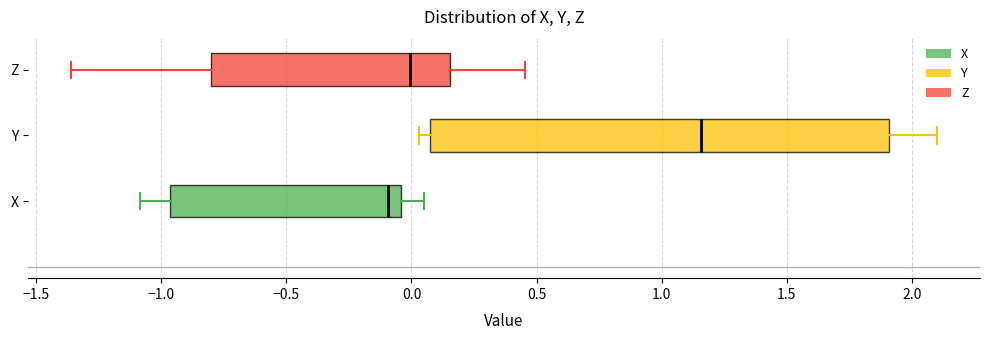

Reading bottom to top, read every box against the x-axis: the position of its median line, the range the box covers, and the ends of its whiskers. The values are not printed on the chart, so give them approximately, as read against the axis.

X: median -0.10, box -0.95 to -0.05, whiskers -1.10 to 0.05
Y: median 1.15, box 0.10 to 1.90, whiskers 0.05 to 2.10
Z: median 0.00, box -0.80 to 0.15, whiskers -1.35 to 0.45